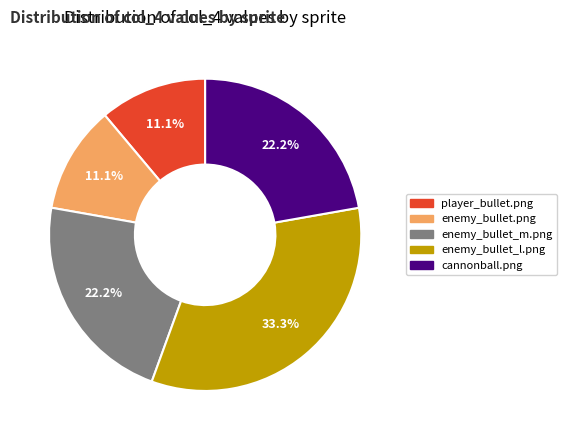

To the nearest percent, what is the difference between the enemy_bullet.png and cannonball.png slice percentages?

11%